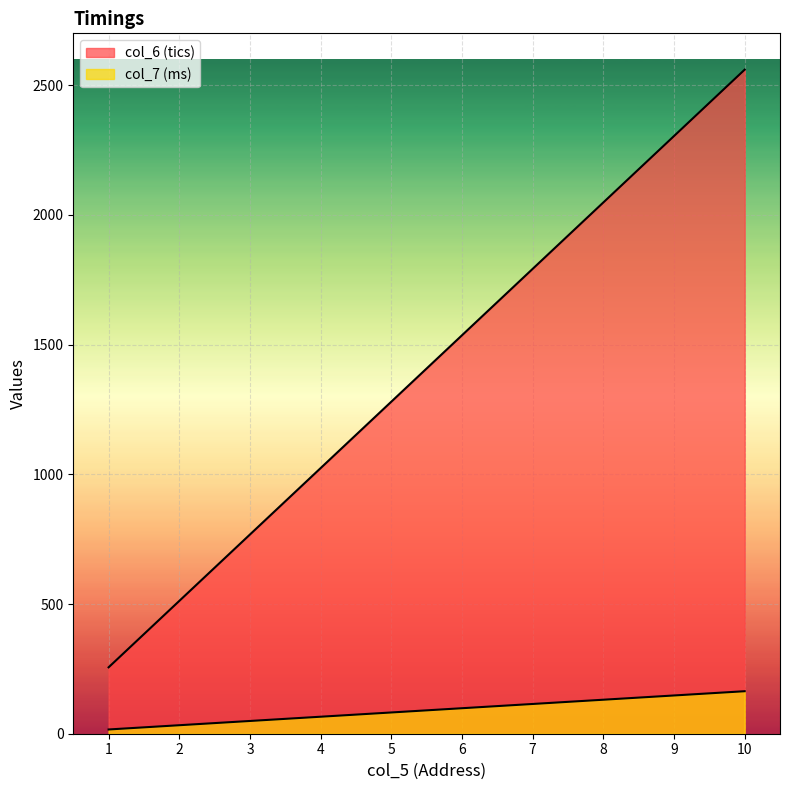

How many lines are shown in the chart?

2